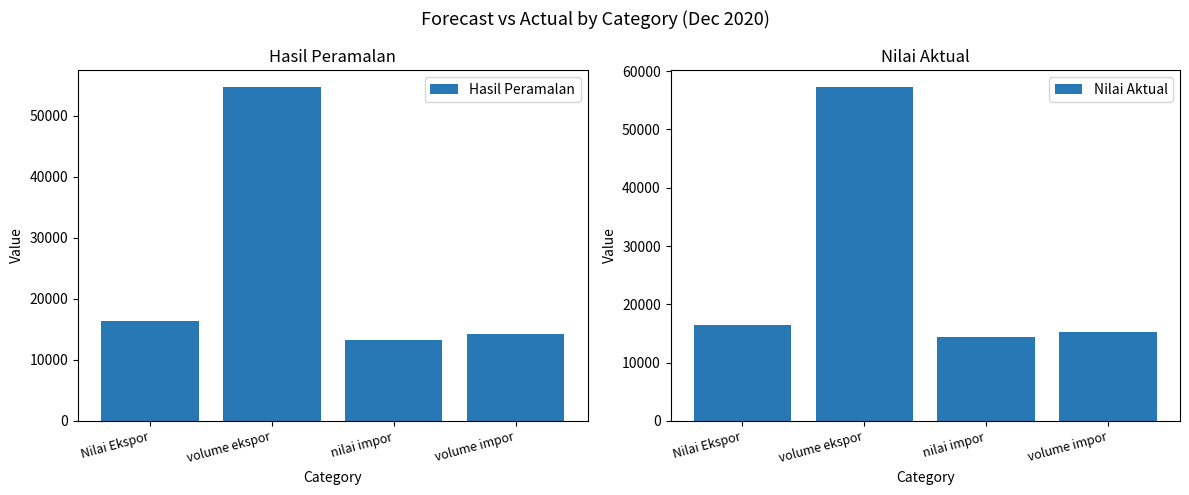

What are all the series names shown in the legend?

Hasil Peramalan, Nilai Aktual